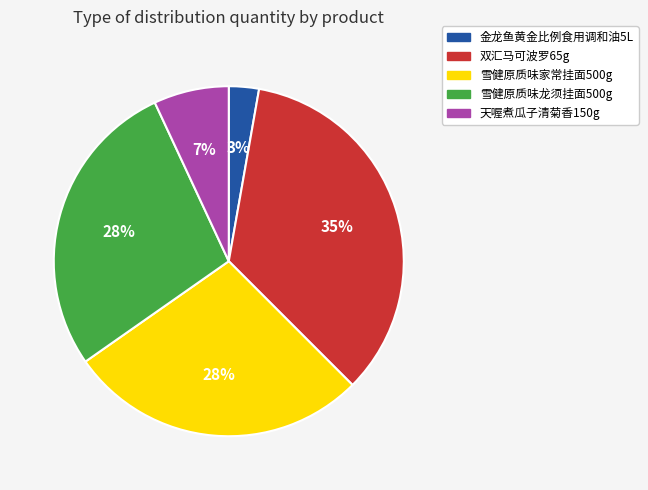

To the nearest percent, what portion does 金龙鱼黄金比例食用调和油5L represent?

3%